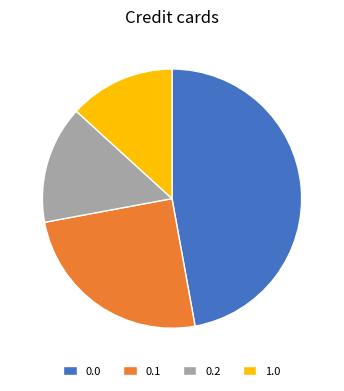

Which category has the smallest portion of the pie?

1.0